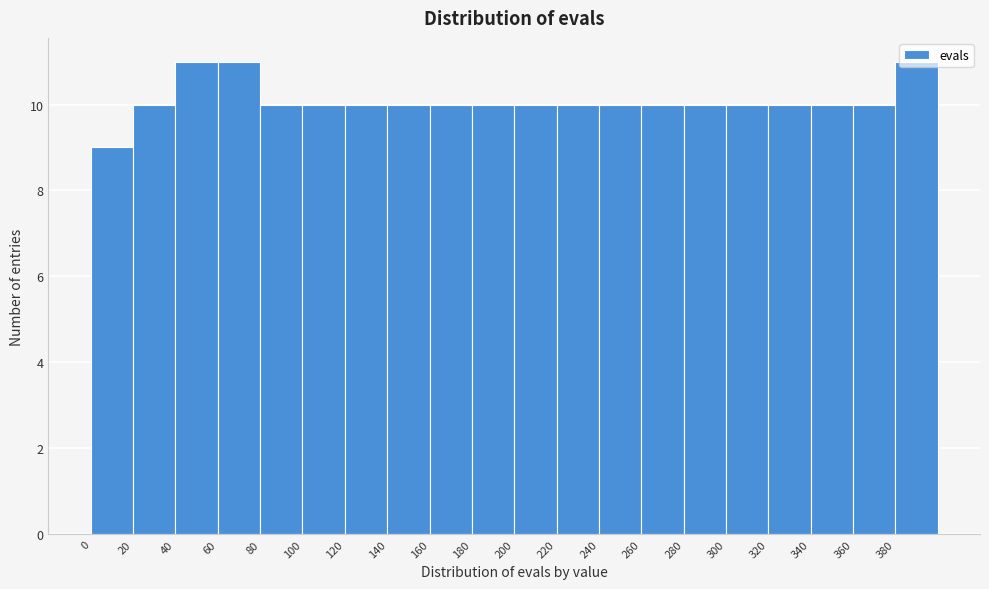

How tall is the bar that spans 120 to 140 on the x-axis? The values are not printed on the chart, so give them approximately, as read against the axis.

10